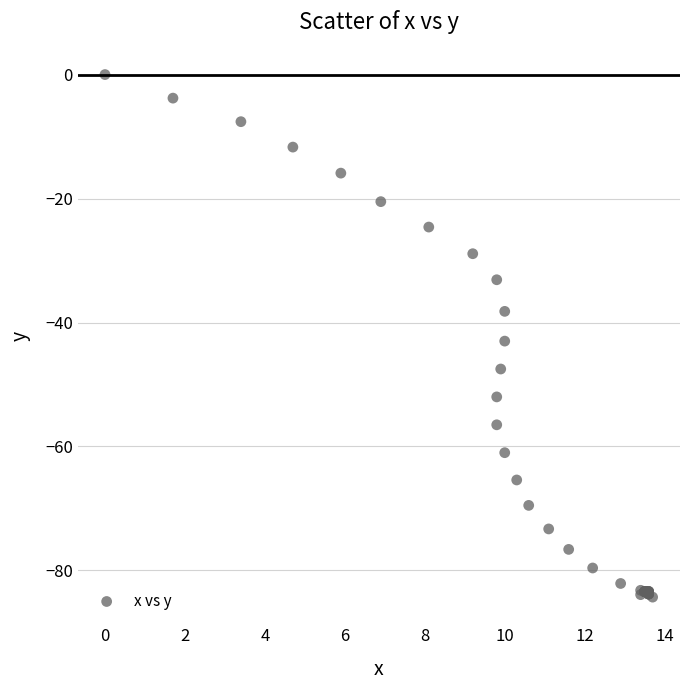

What Y value in the scatter plot is closest to -42?

-43.0